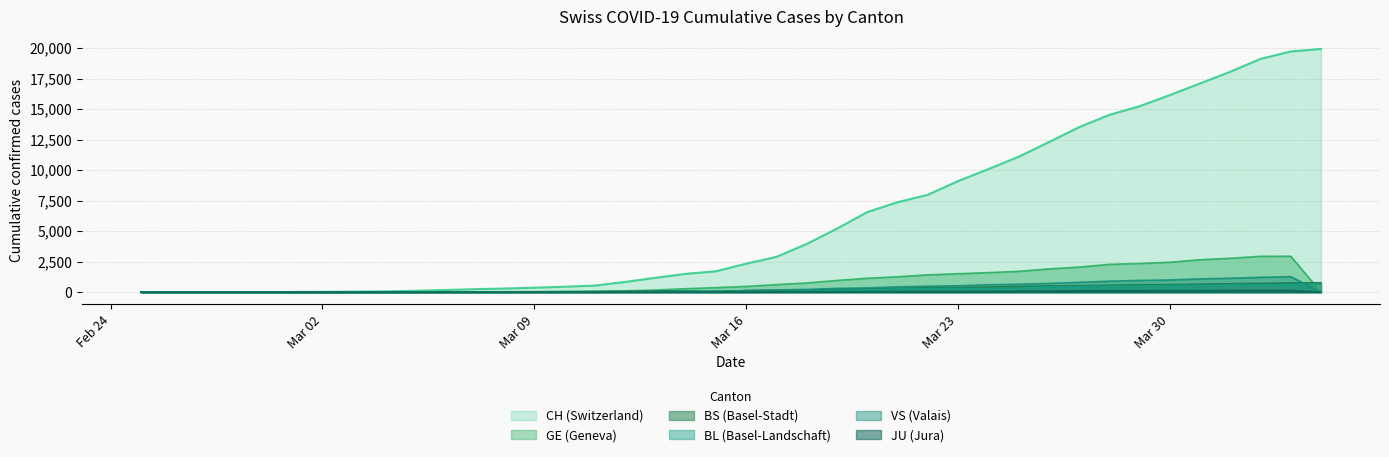

Which series has the largest range (max minus min)?

CH (Switzerland)